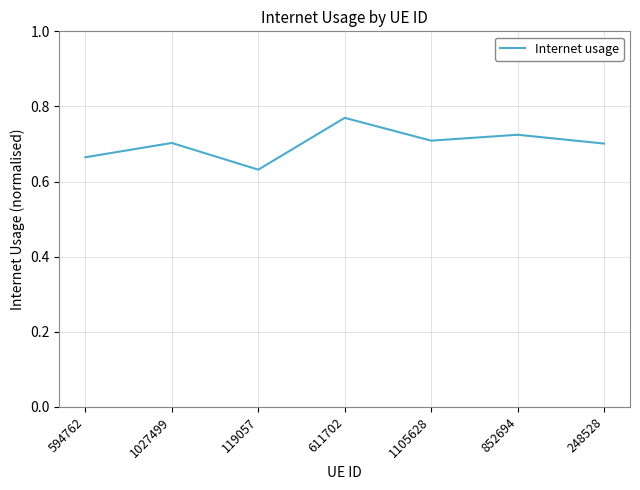

How many values are between 0 and 1?

7